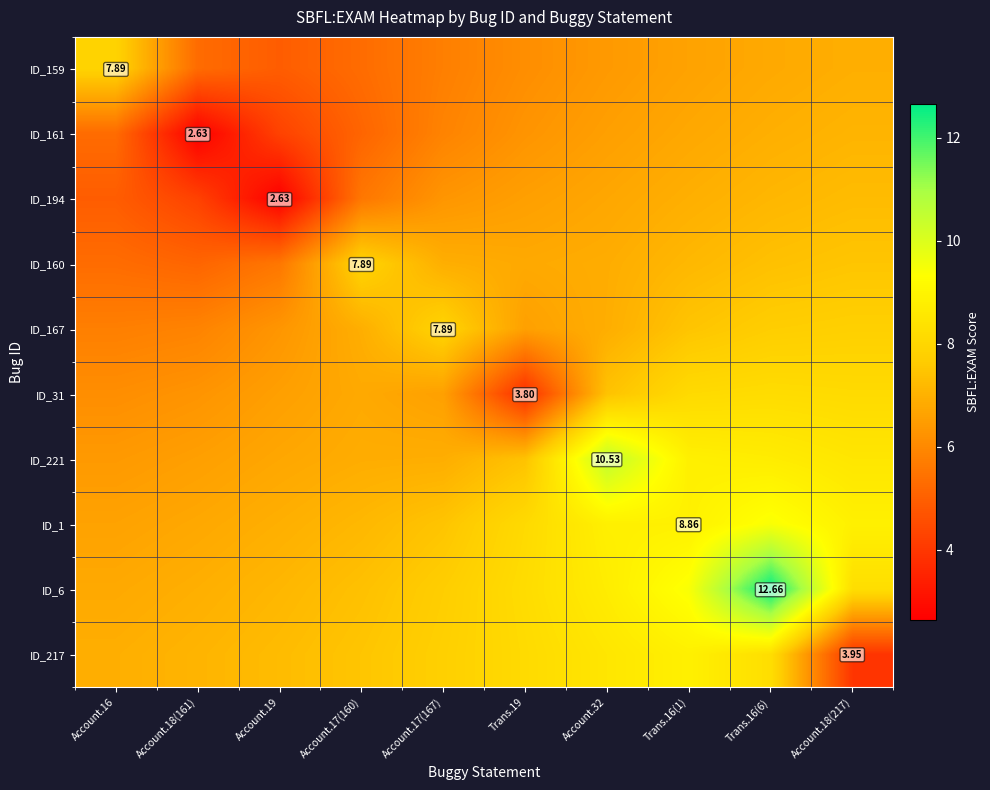

What is the sum of the ID_167 values at Account.18(217) and Trans.16(6)?

15.5